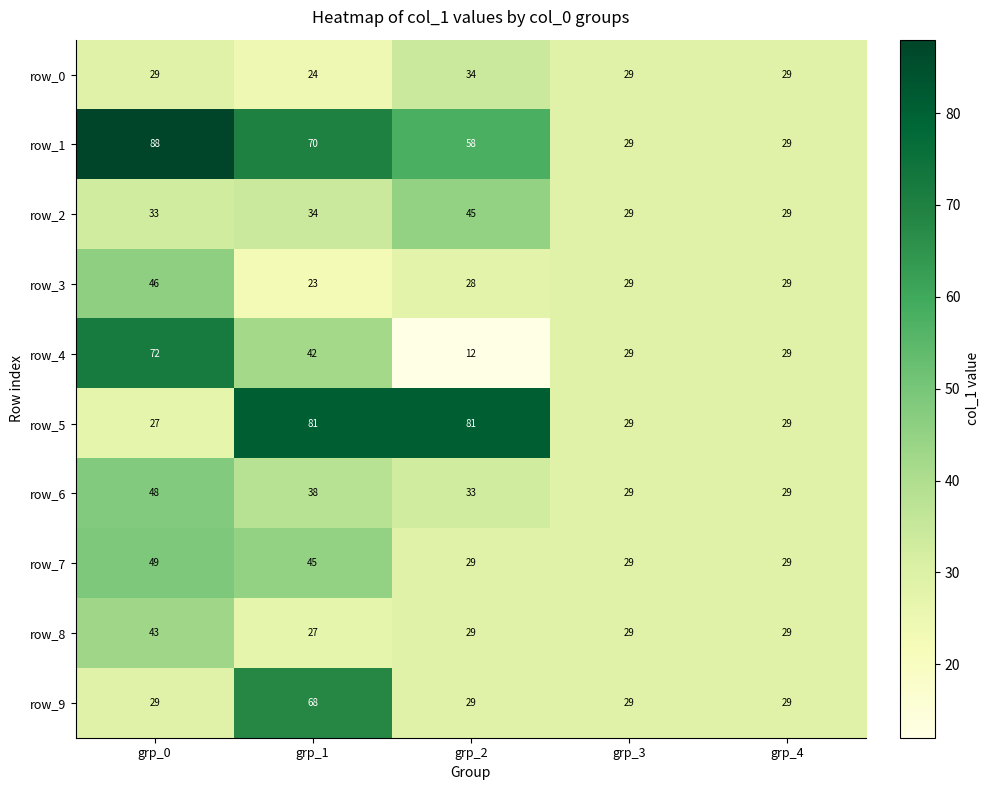

Where is row_2 nearest to the value 37?

grp_1